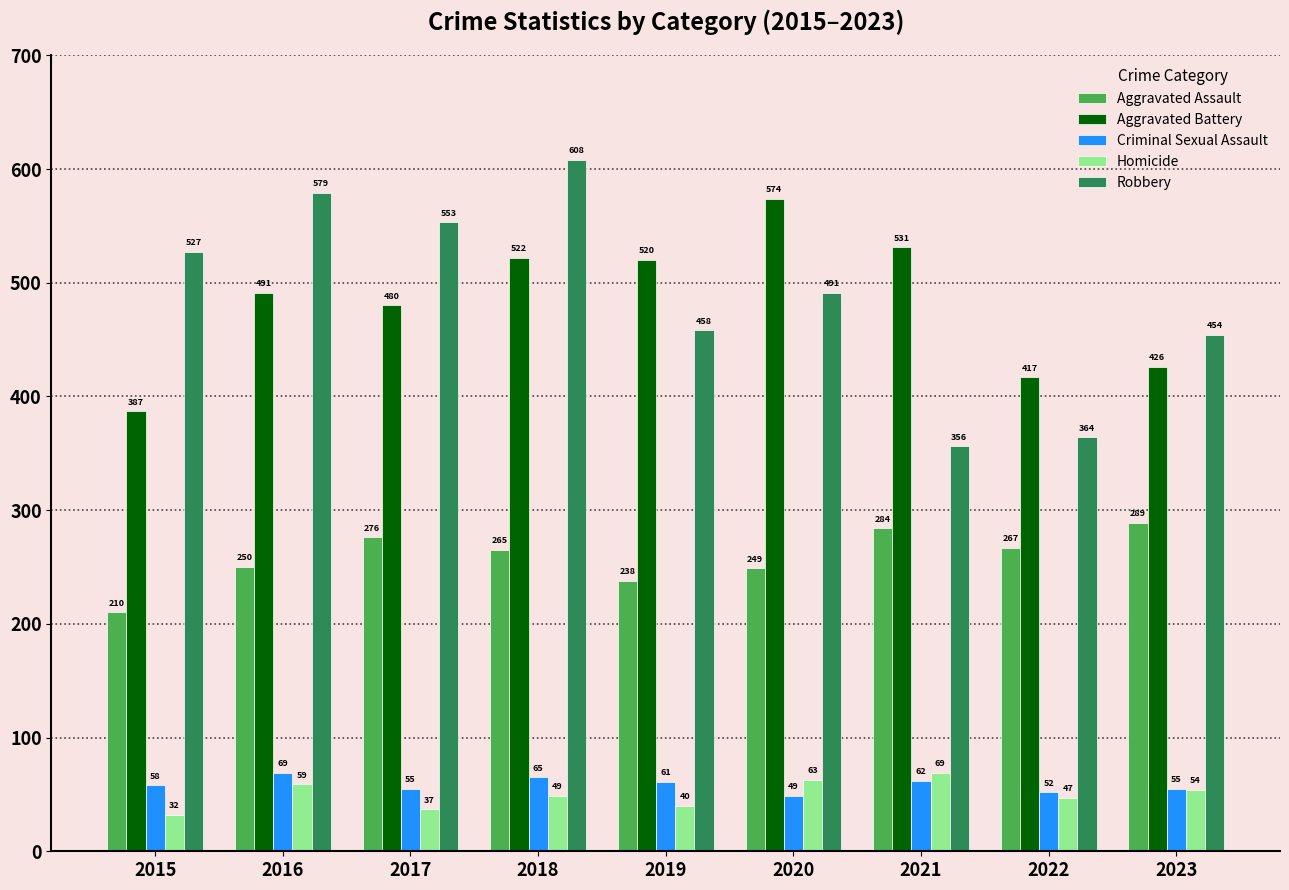

What is the average value of the Criminal Sexual Assault series?

58